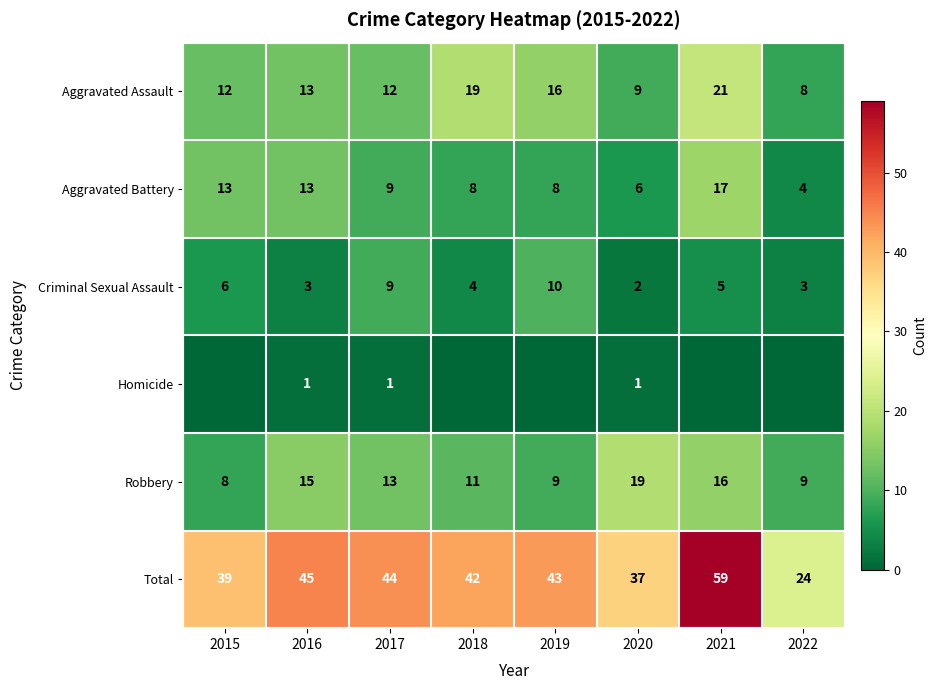

True or false: Criminal Sexual Assault has a value of 6 at 2015.

True